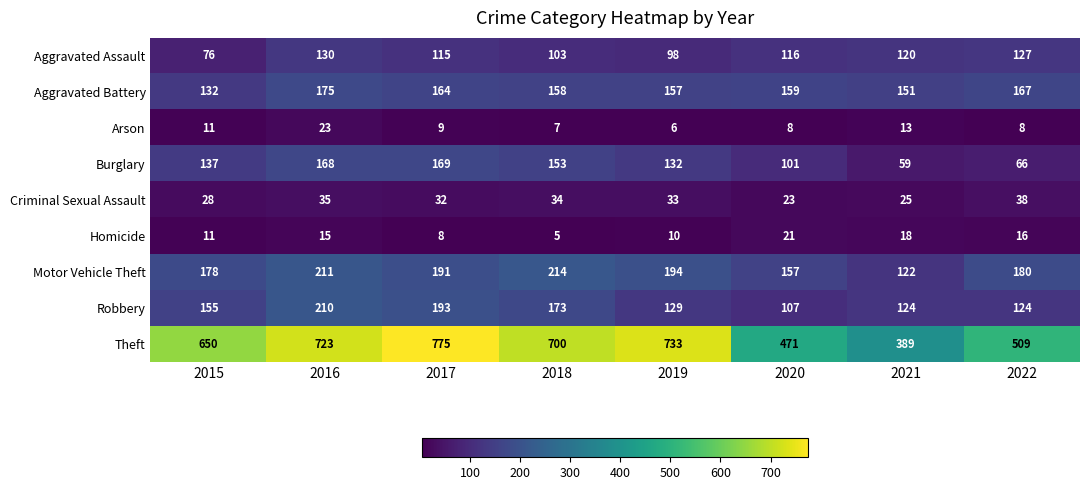

Rank the series by their maximum value, from highest to lowest.

Theft, Motor Vehicle Theft, Robbery, Aggravated Battery, Burglary, Aggravated Assault, Criminal Sexual Assault, Arson, Homicide